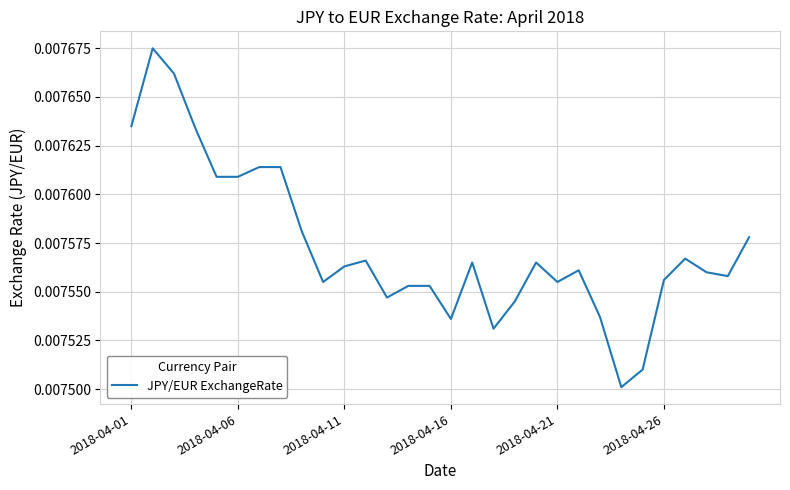

How many interior local valleys (lower than both neighbors) does the data have?

7